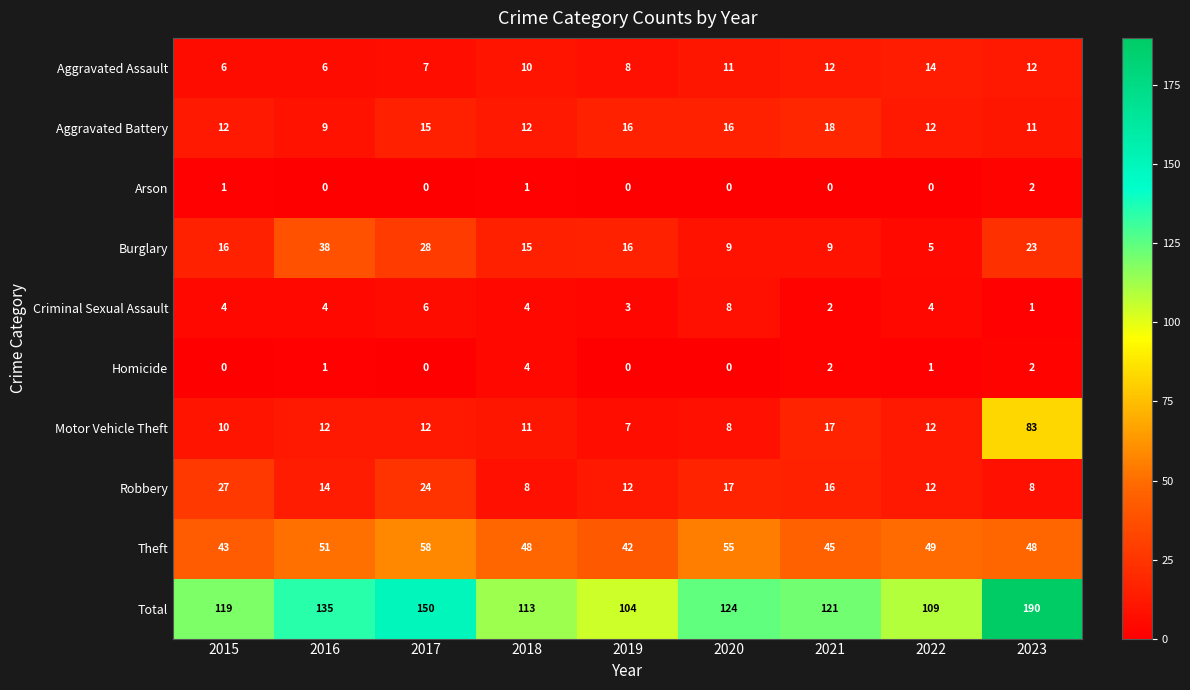

How many categories are shown in the chart?

9